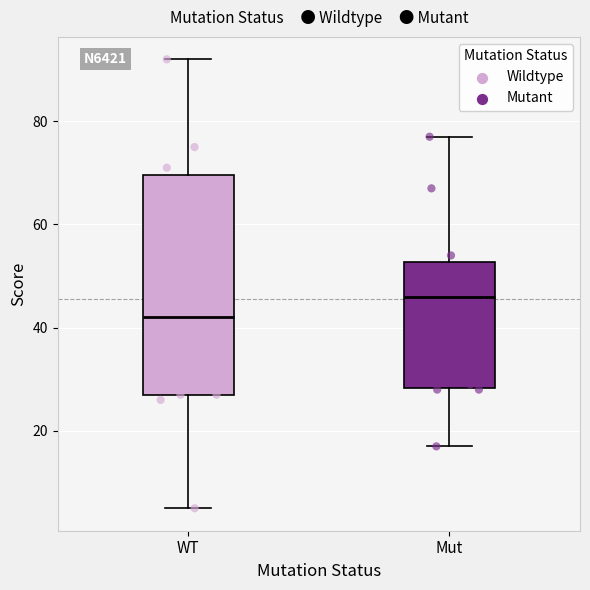

Which box is the tallest, from its lower edge to its upper edge?

WT